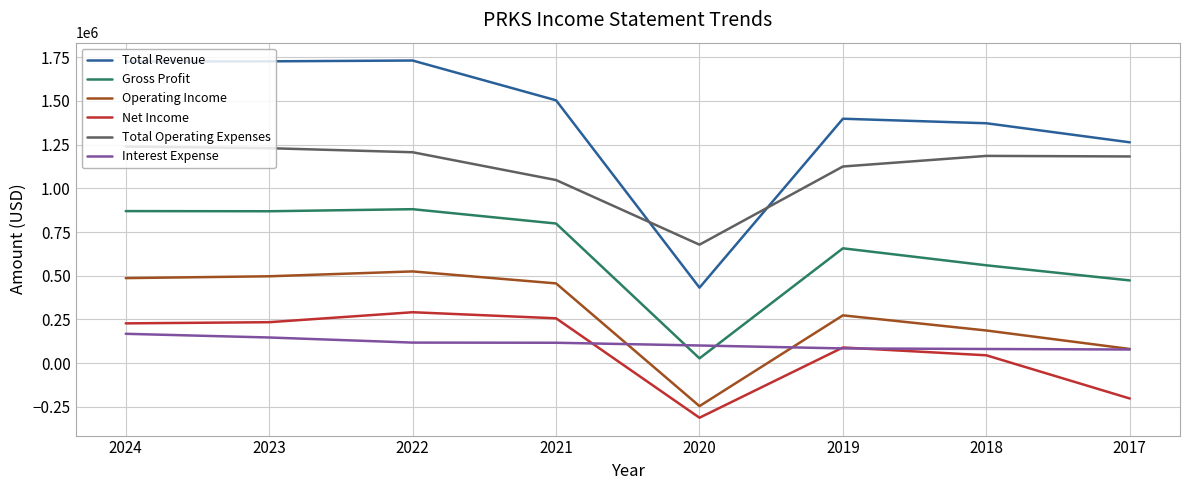

Between 2023 and 2020, which series saw the biggest shift?

Total Revenue